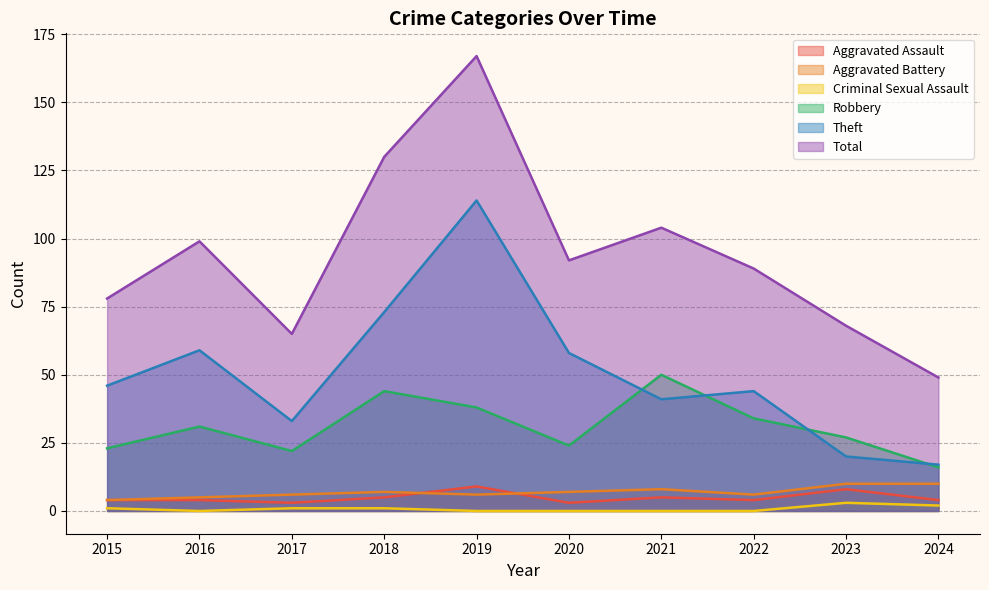

In Aggravated Battery, how many points are lower than both neighbors (excluding endpoints)?

2